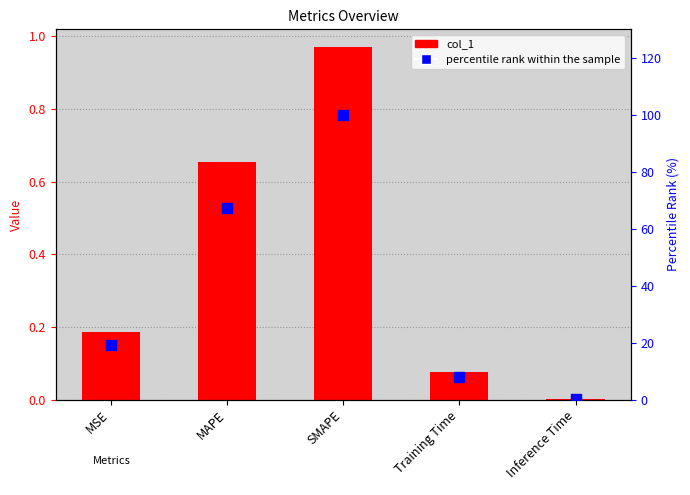

At how many categories does at least one series exceed 75?

1